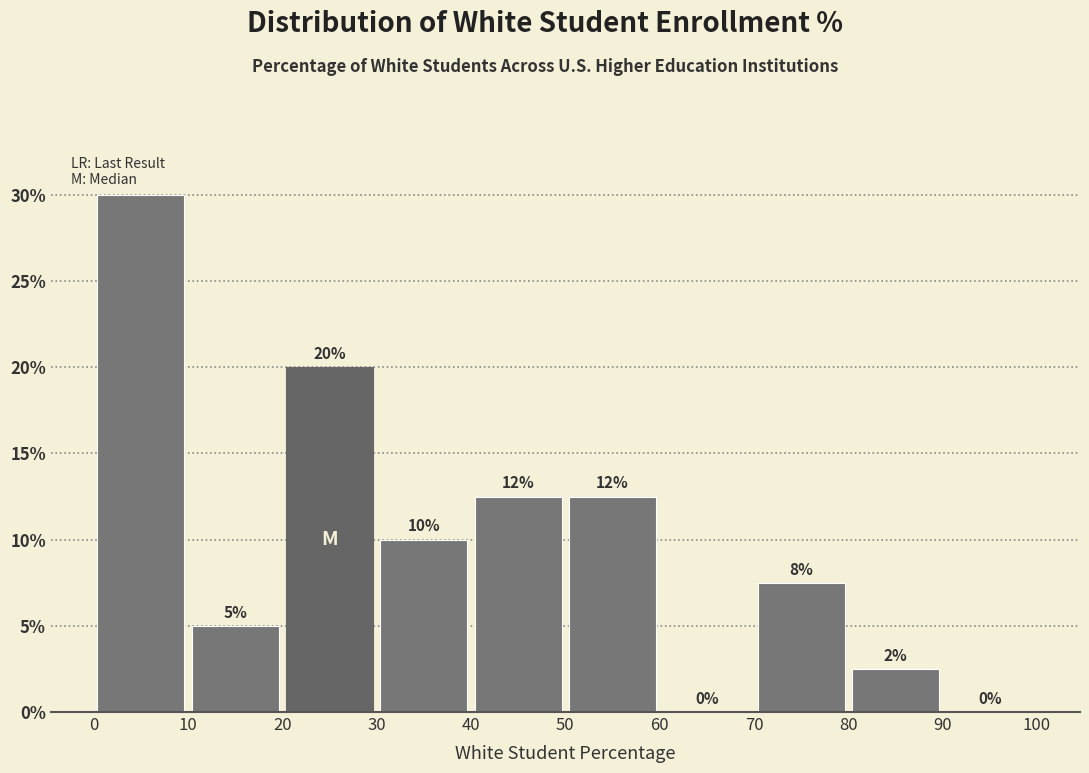

Over which range of the x-axis is the bar tallest?

0 to 10